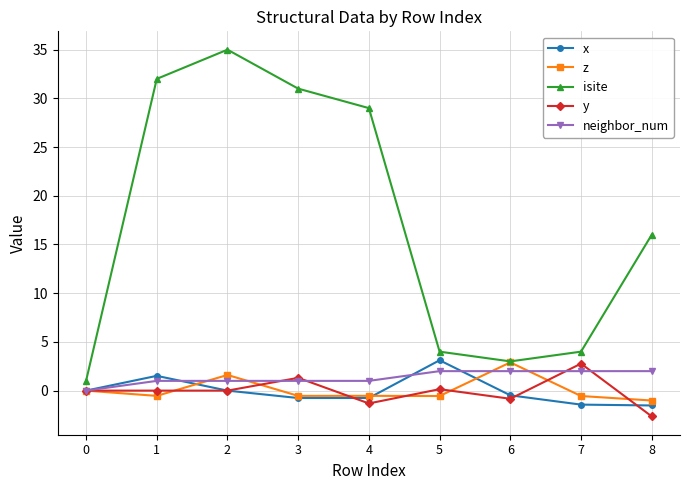

Count the number of categories in the chart.

9